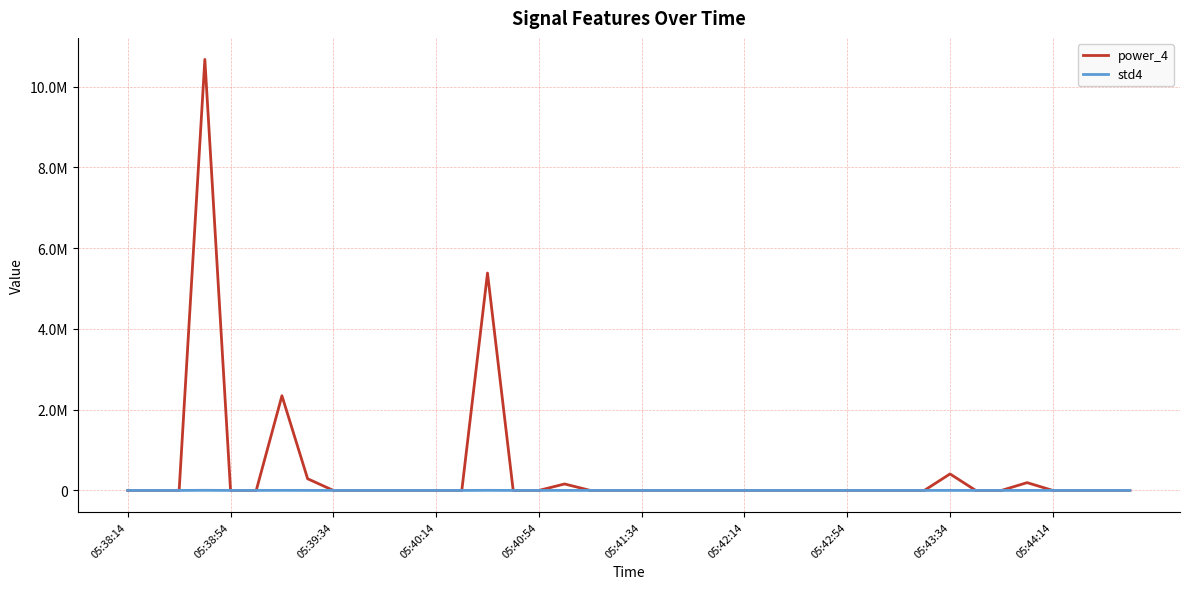

Reading left to right, what are all the values shown in this chart?

power_4: 0.0	0.0	0.0	10672534.3	0.0	0.0	2344802.3	289296.0	0.0	0.0	0.0	0.0	0.0	0.0	5382934.9	0.0	0.0	159993.4	0.0	0.0	0.0	0.0	0.0	0.0	0.0	0.0	0.0	0.0	0.0	0.0	0.0	0.0	408501.5	0.0	0.0	192964.2	0.0	0.0	0.0	0.0
std4: 0.0	0.0	0.0	2896.3	0.0	0.0	1714.6	564.2	0.0	0.0	0.0	0.0	0.0	0.0	2179.4	0.0	0.0	449.4	0.0	0.0	0.0	0.0	0.0	0.0	0.0	0.0	0.0	0.0	0.0	0.0	0.0	0.0	701.0	0.0	0.0	396.5	0.0	0.0	0.0	0.0